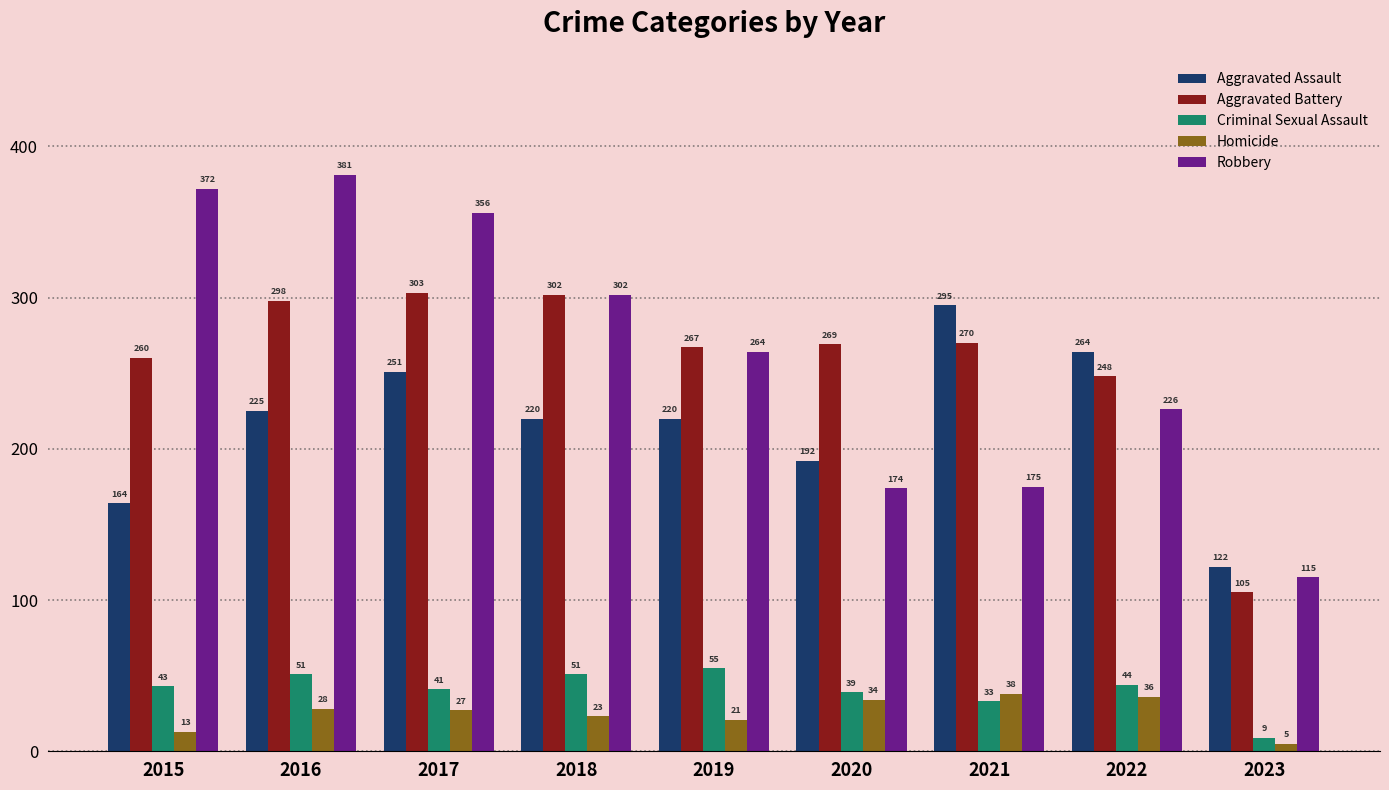

Reading left to right, transcribe all the data shown in this chart.

Aggravated Assault: 164	225	251	220	220	192	295	264	122
Aggravated Battery: 260	298	303	302	267	269	270	248	105
Criminal Sexual Assault: 43	51	41	51	55	39	33	44	9
Homicide: 13	28	27	23	21	34	38	36	5
Robbery: 372	381	356	302	264	174	175	226	115